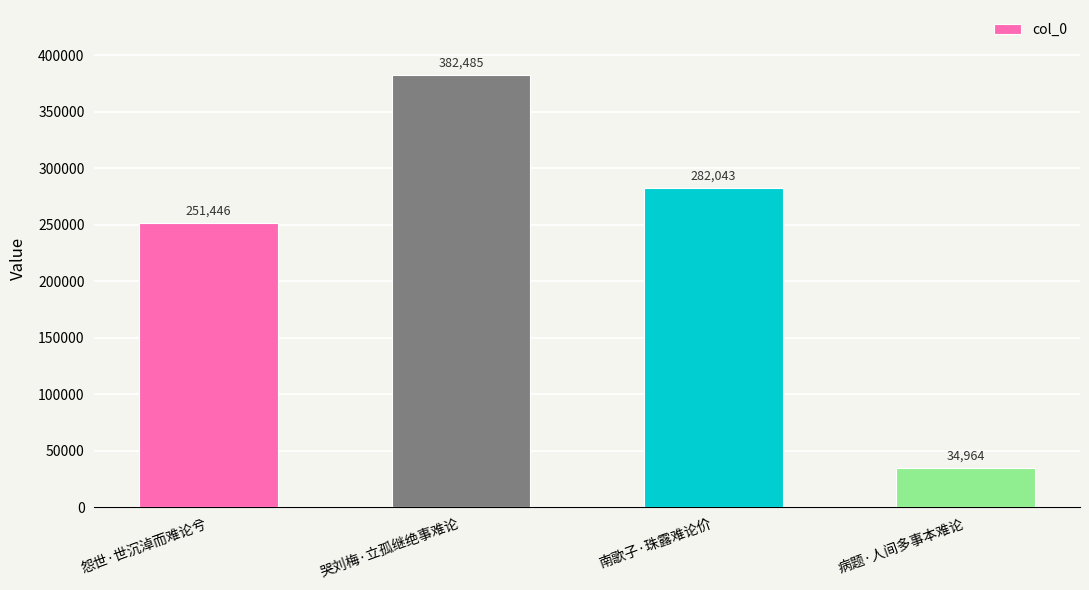

Are the bars horizontal?

No